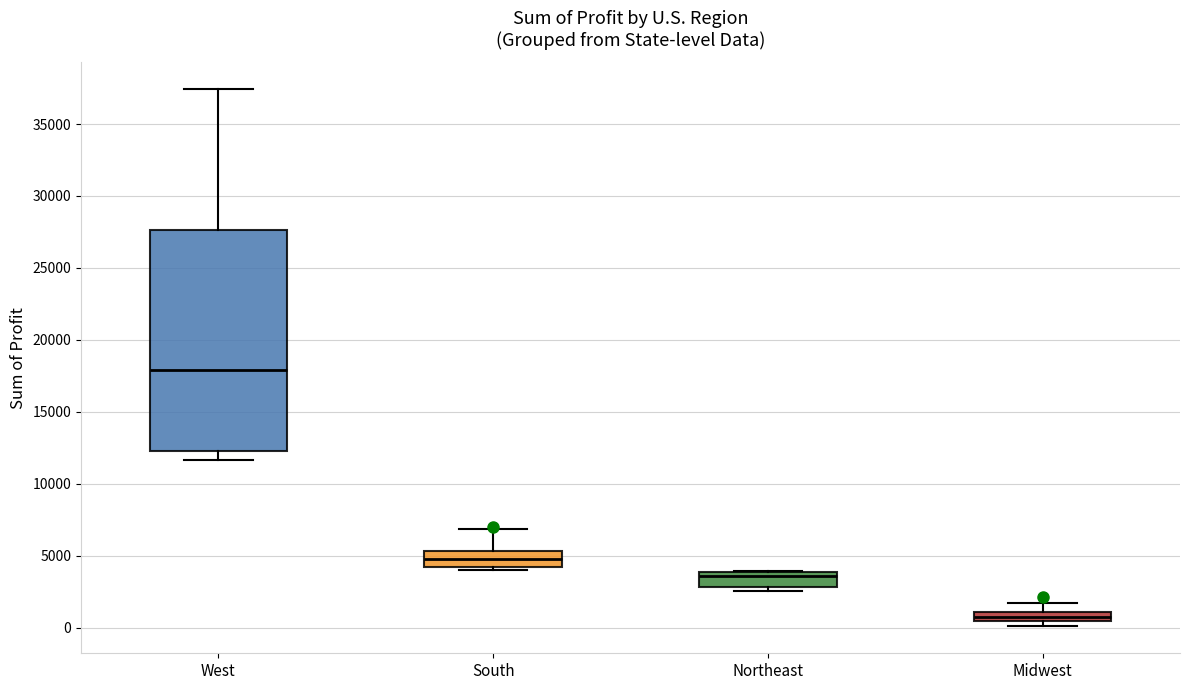

Which box has the highest median line?

West